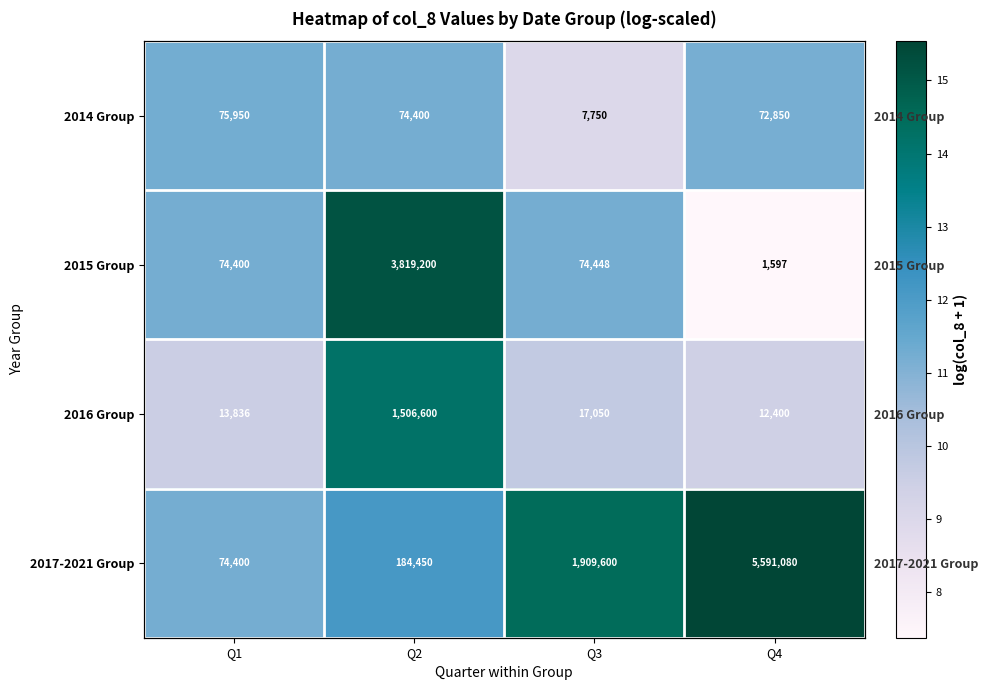

Rank the series by their maximum value, from lowest to highest.

2014 Group, 2016 Group, 2015 Group, 2017-2021 Group